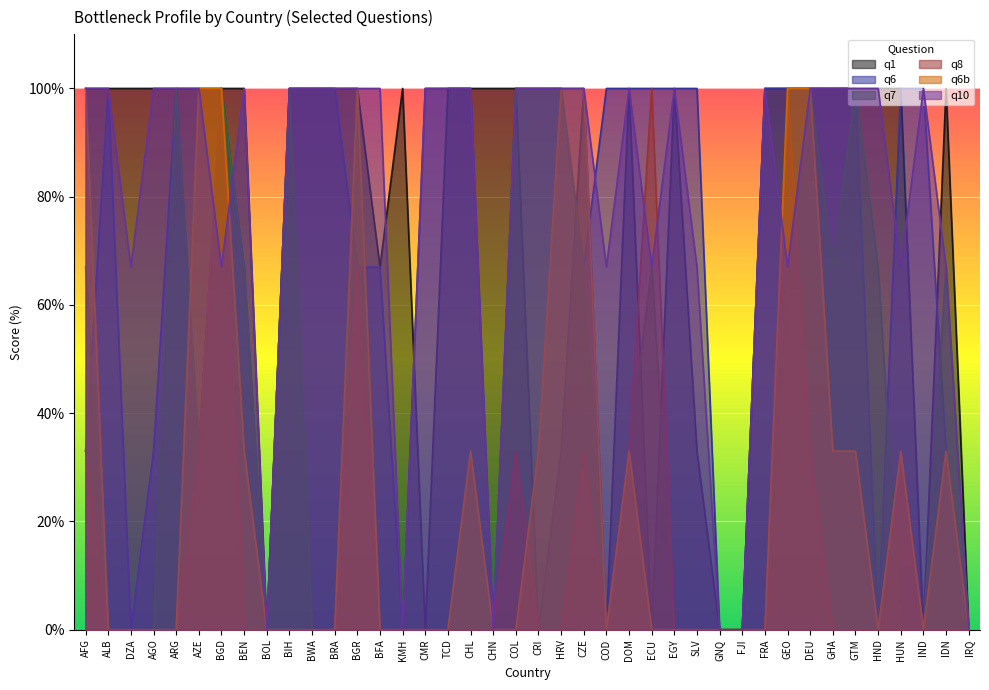

True or false: q6b has more than 0 interior local peaks.

True